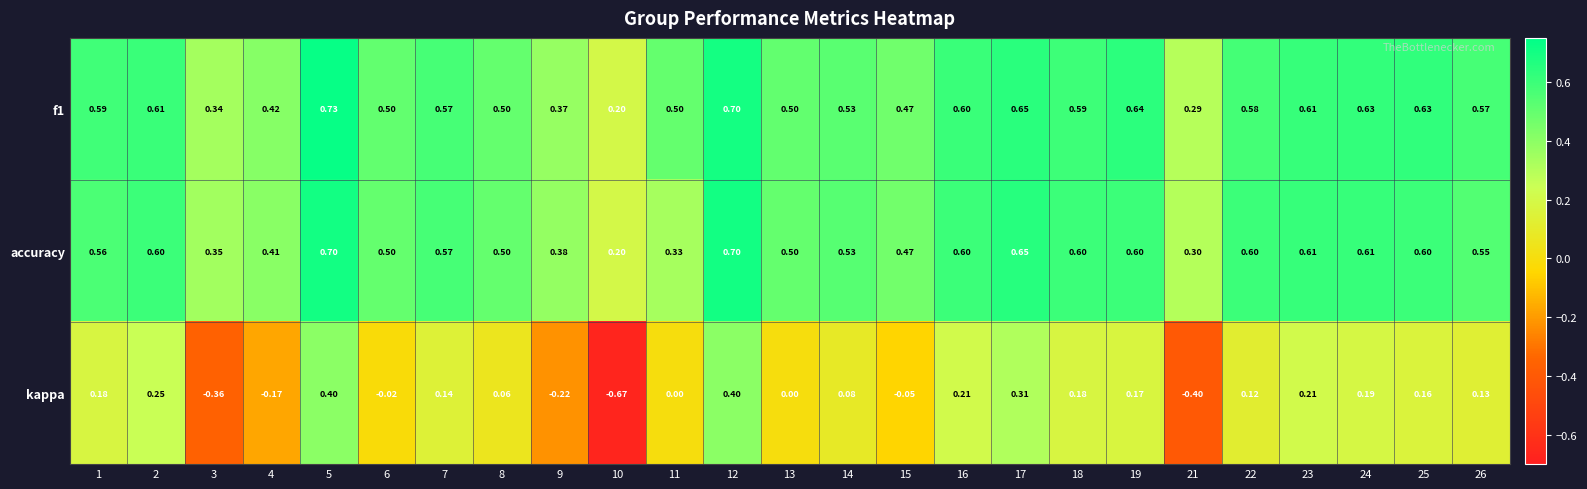

Which series changed the most between 4 and 12?

kappa